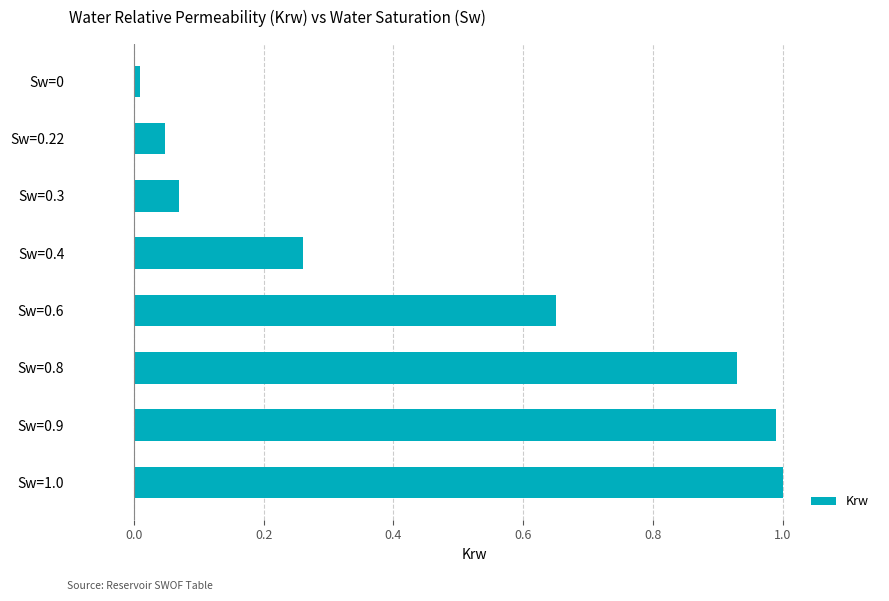

True or false: the data shows 1.0 at Sw=1.0.

True